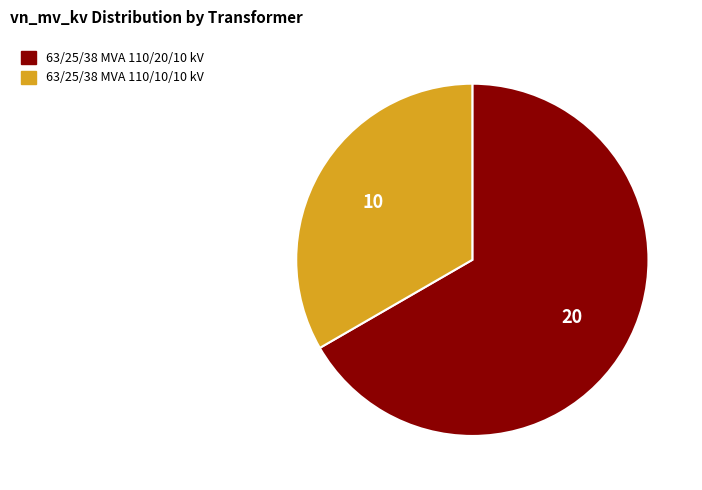

Do 63/25/38 MVA 110/20/10 kV and 63/25/38 MVA 110/10/10 kV together represent more than half of the pie?

Yes